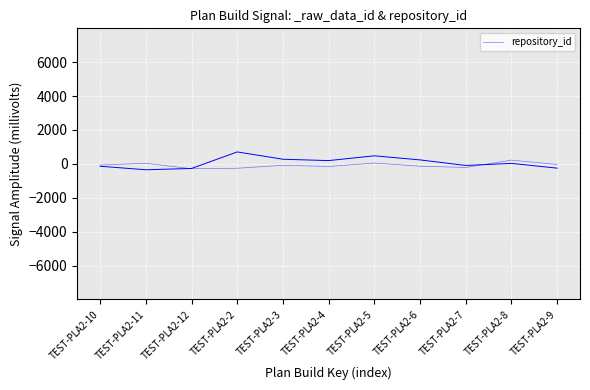

What is the label of the 2nd point from the left?

TEST-PLA2-11